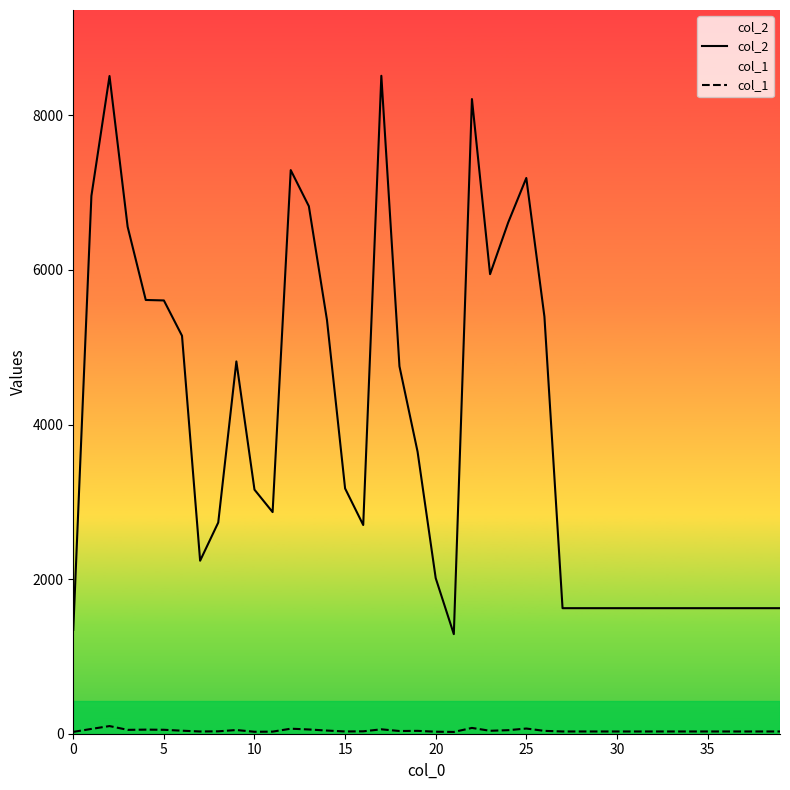

What is the value of the col_2 point at the 2nd from the left?

6957